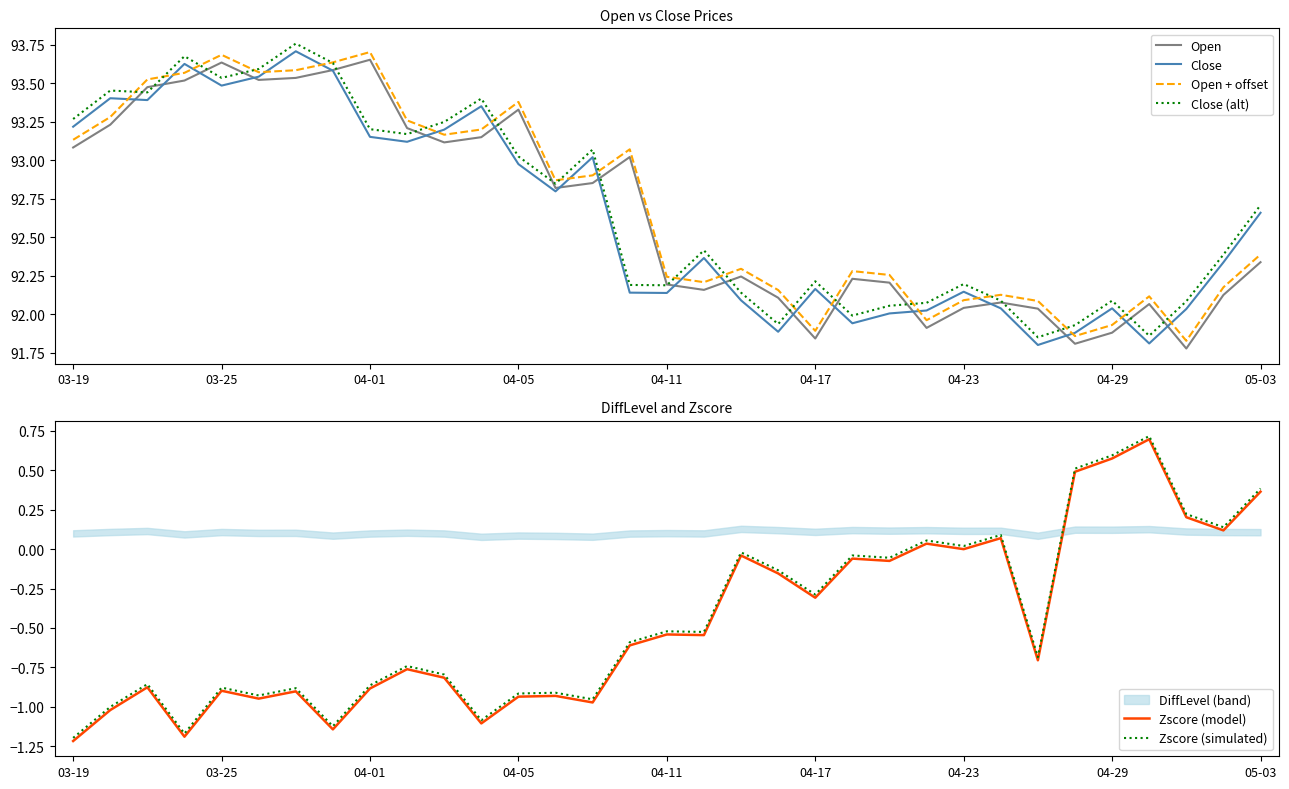

What is the difference between the maximum and second lowest values in the Zscore (model) series?

1.9